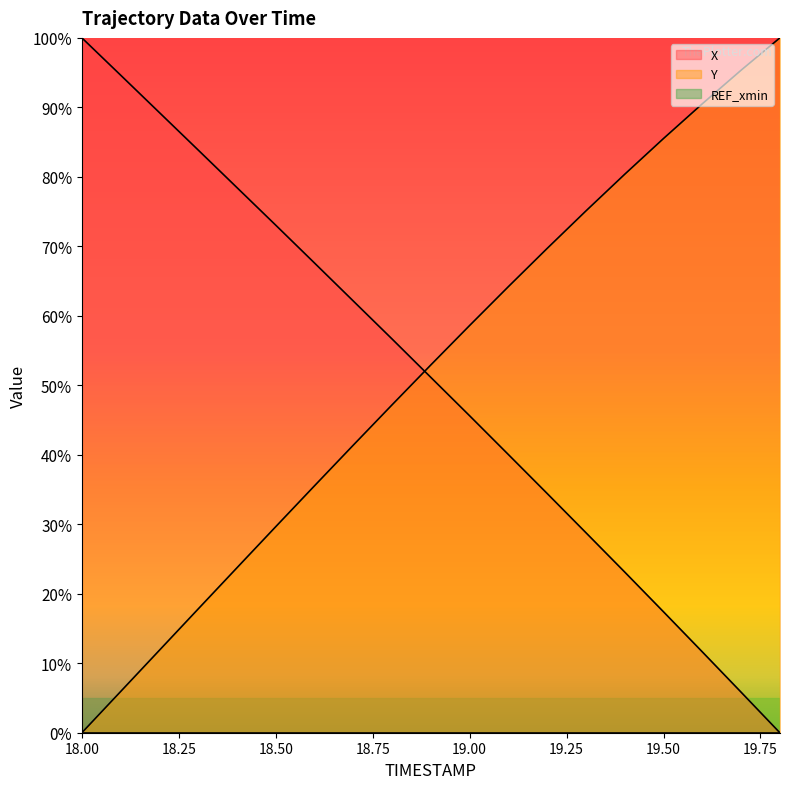

Which label corresponds to the largest value in the chart?

18.0